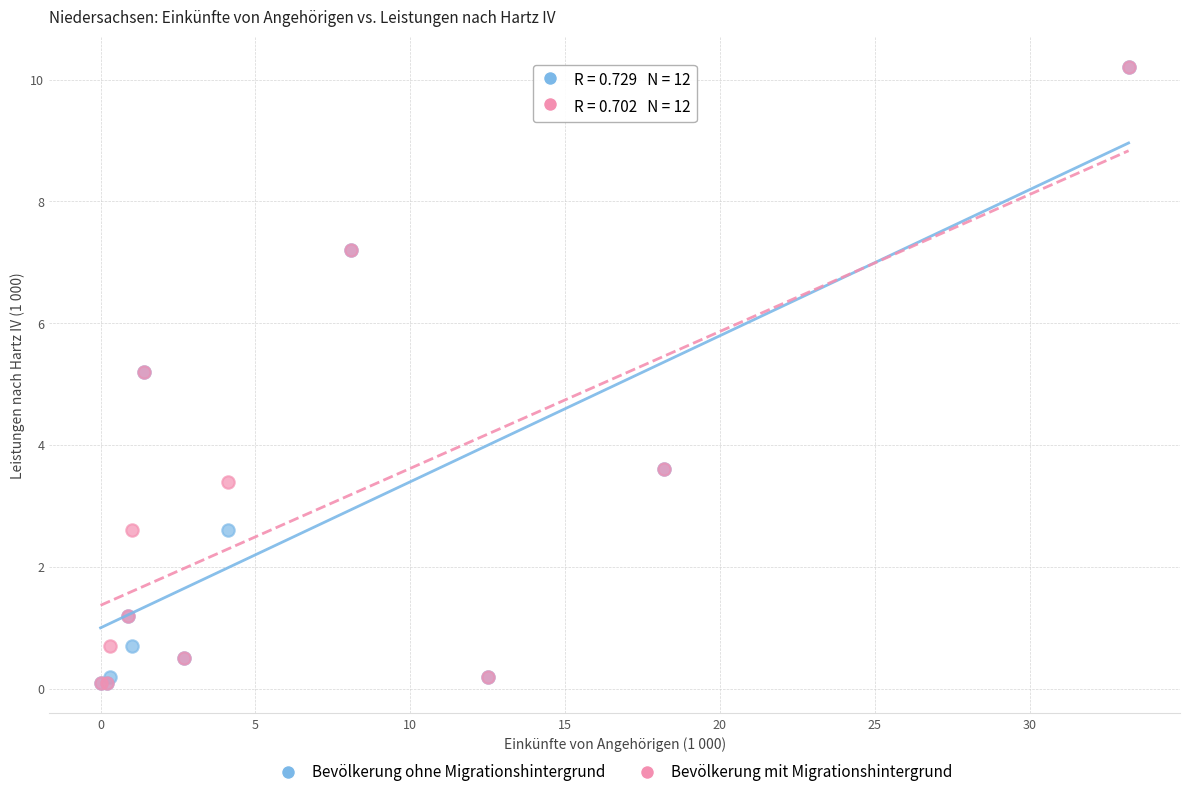

What are all the series names shown in the legend?

Bevölkerung ohne Migrationshintergrund, Bevölkerung mit Migrationshintergrund